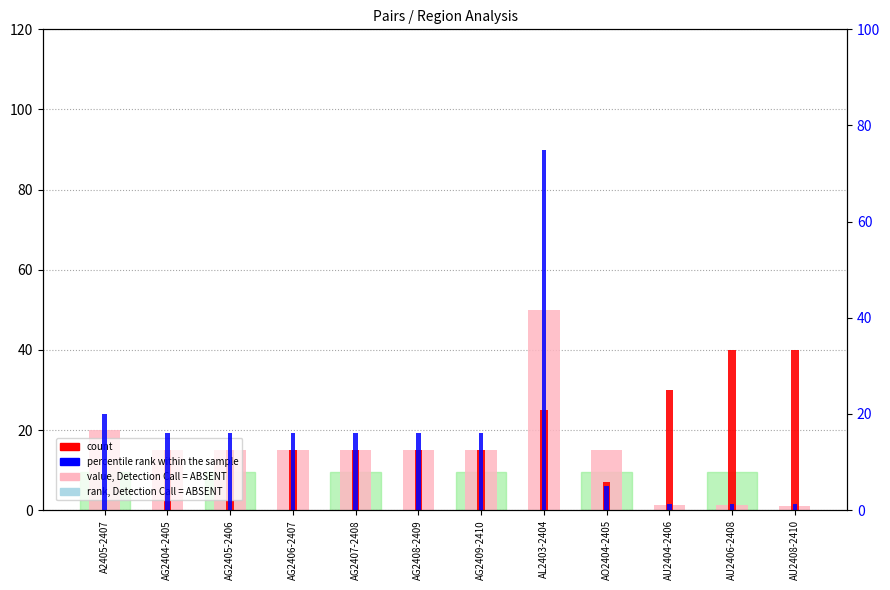

At which label does region_1 (percentile rank) first exceed 16?

A2405-2407